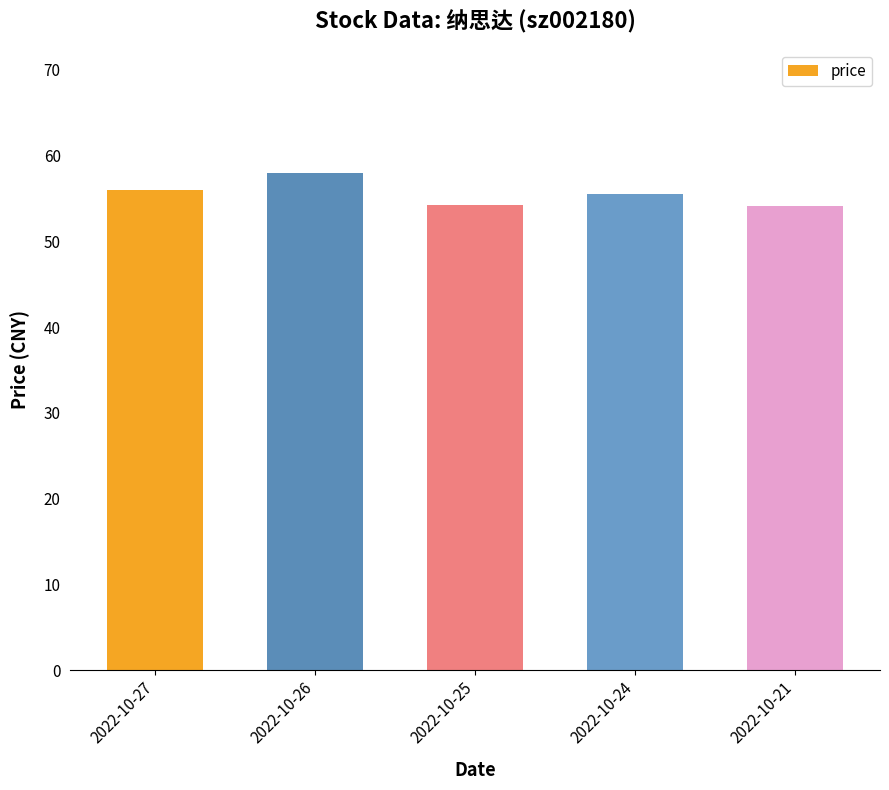

True or false: the data shows 83.8 at 2022-10-24.

False